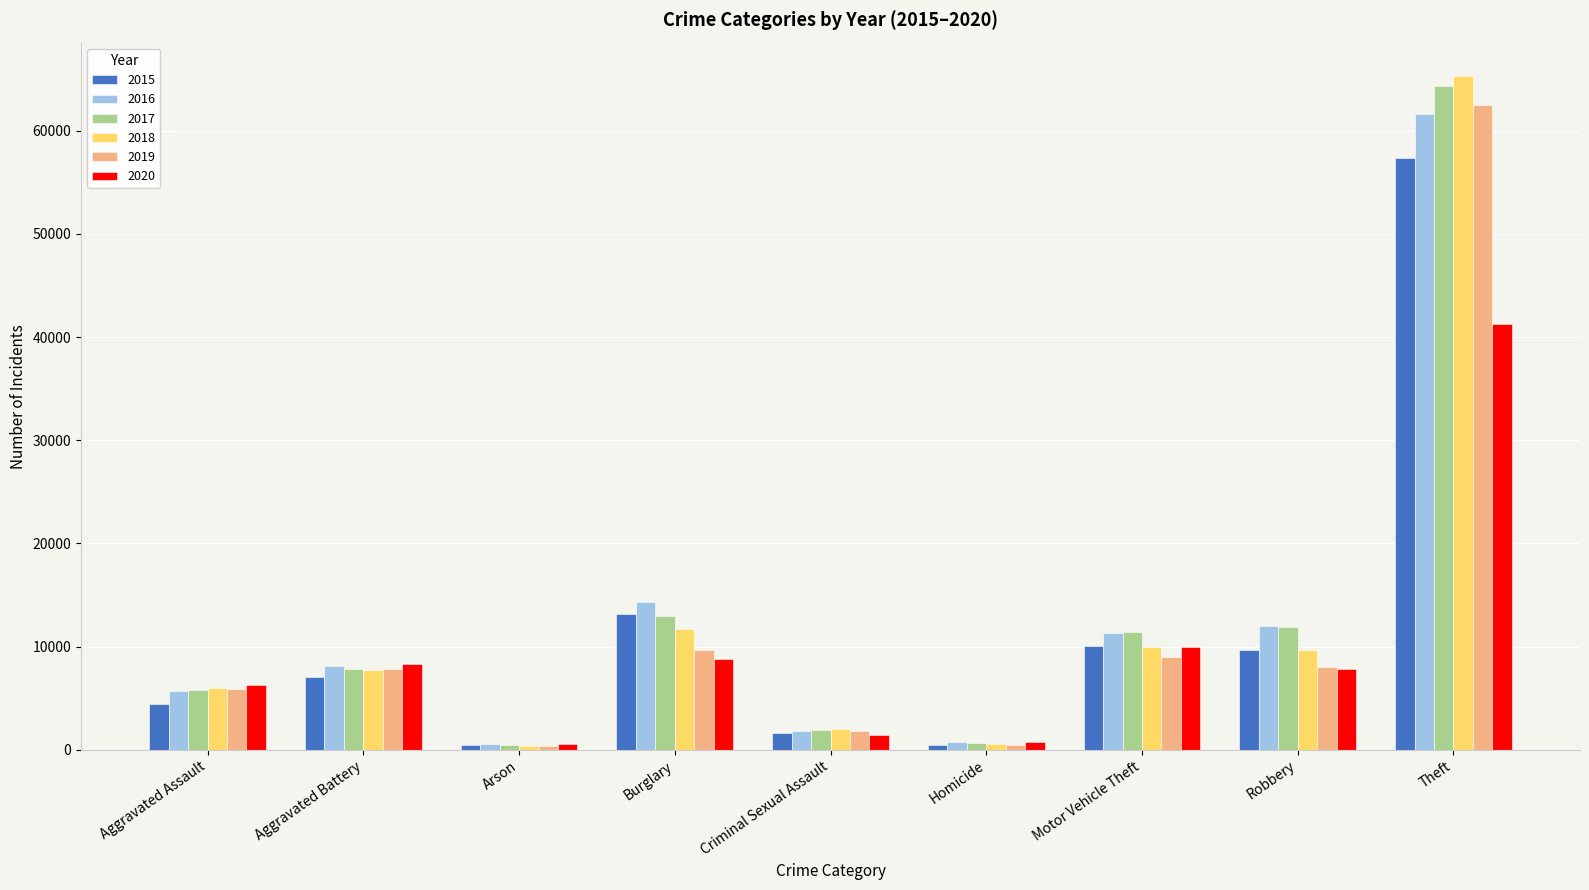

What is the smallest value displayed?

373